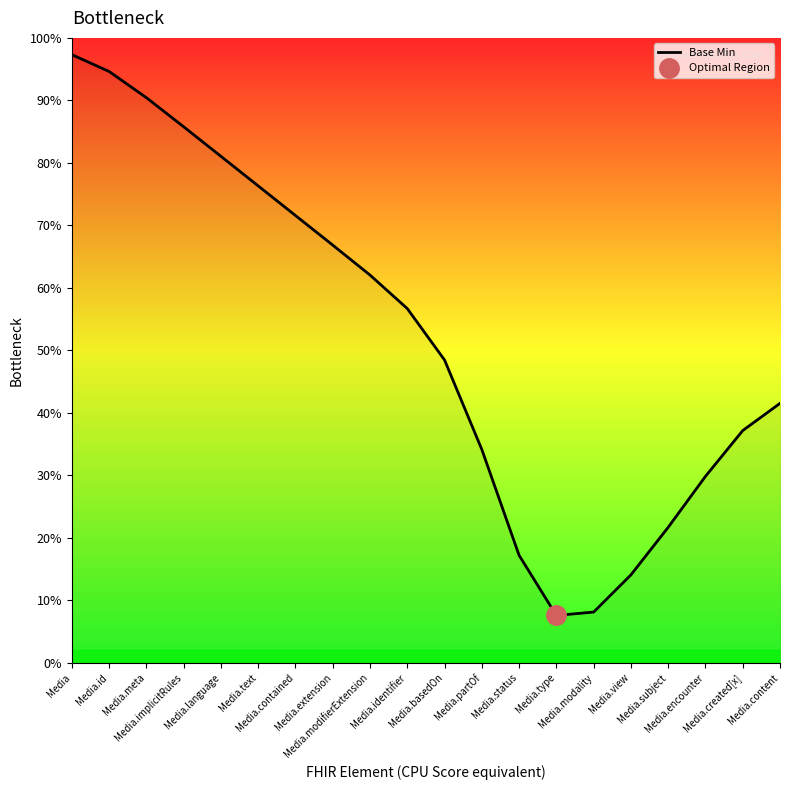

List the labels in order of value, smallest first.

Media.type, Media.modality, Media.view, Media.status, Media.subject, Media.encounter, Media.partOf, Media.created[x], Media.content, Media.basedOn, Media.identifier, Media.modifierExtension, Media.extension, Media.contained, Media.text, Media.language, Media.implicitRules, Media.meta, Media.id, Media